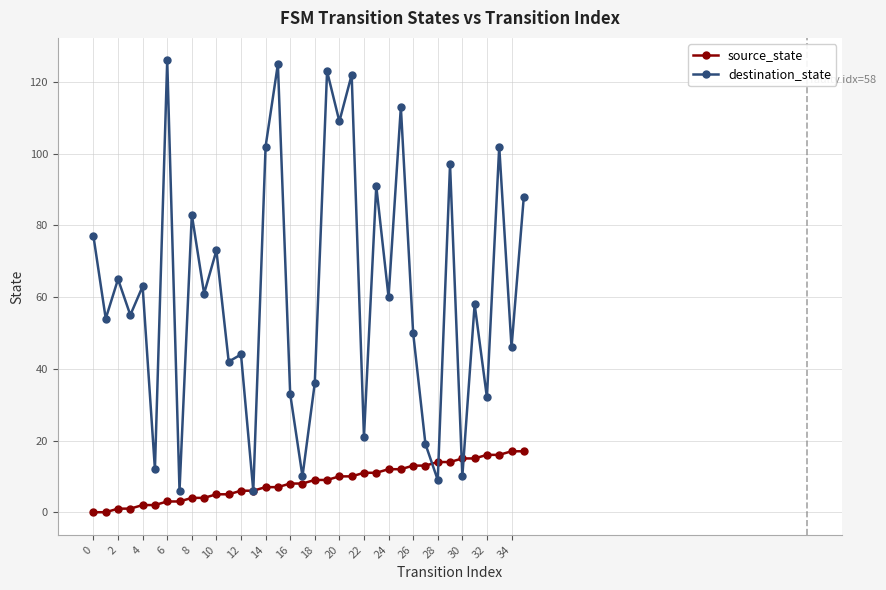

Which series has the largest total across all categories?

destination_state